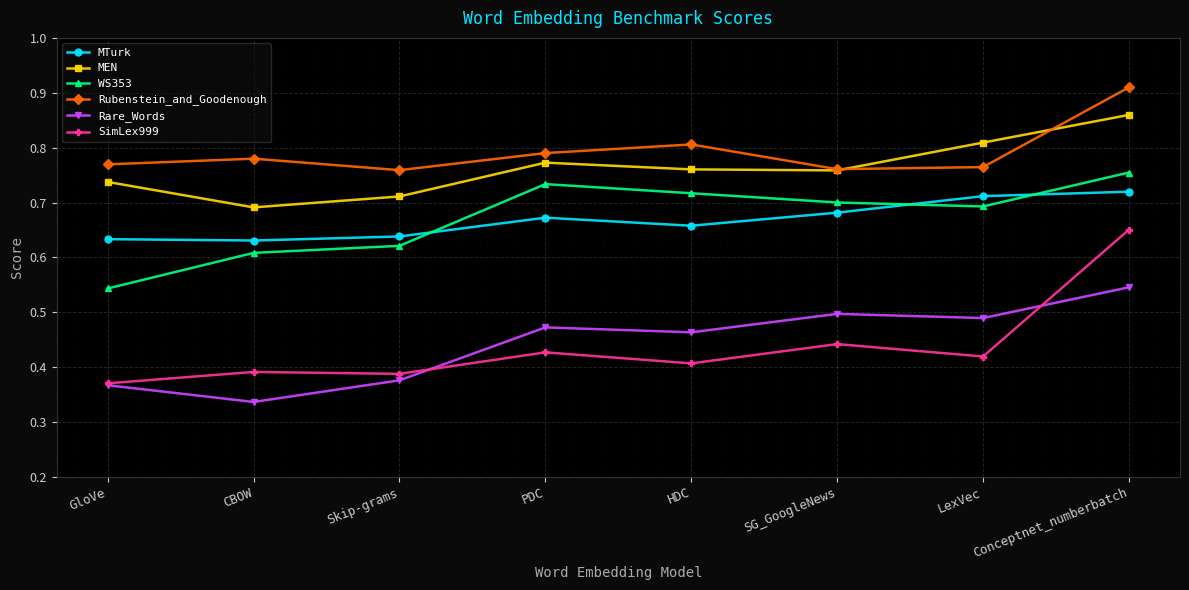

Is the value of Rare_Words at LexVec greater than the value of Rubenstein_and_Goodenough at PDC?

No